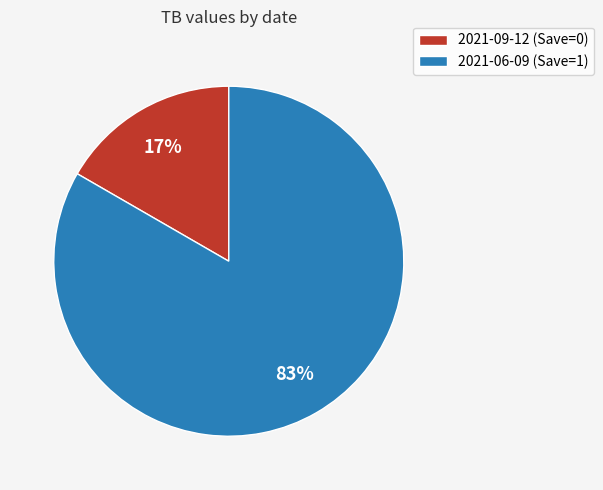

How many slices are in this pie chart?

2